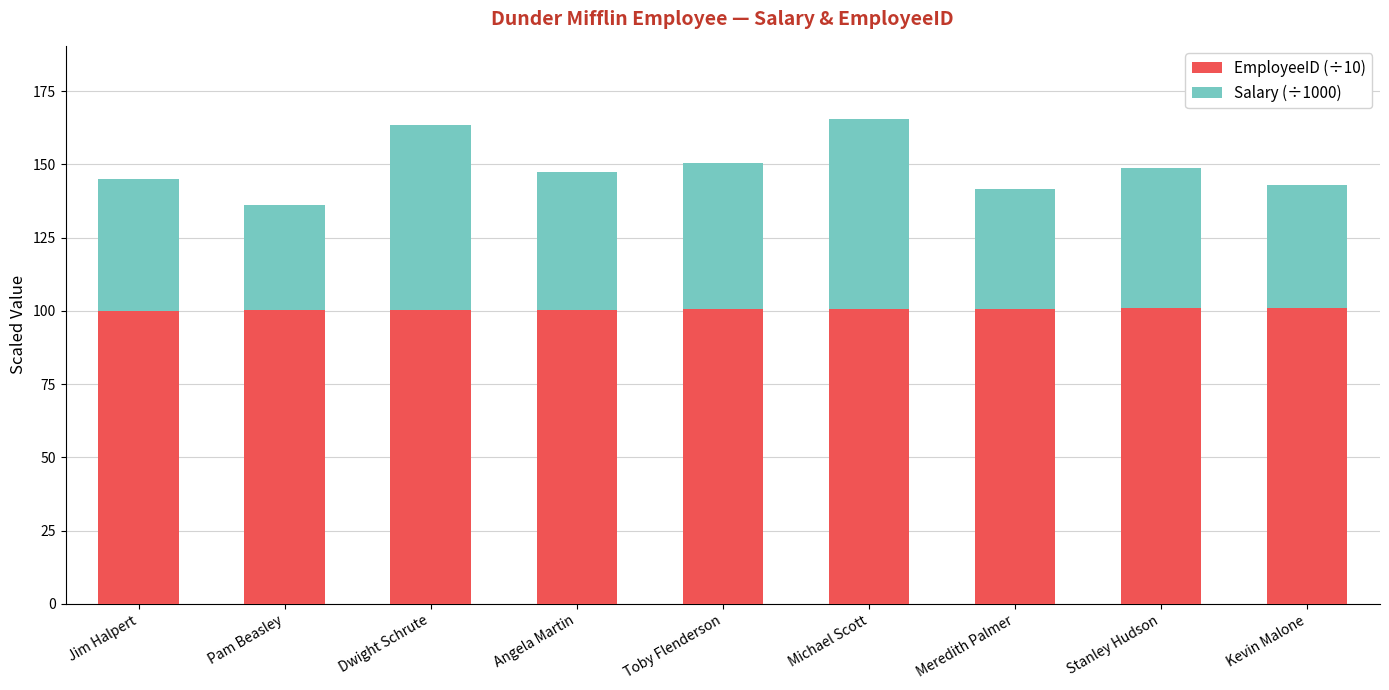

True or false: EmployeeID (÷10) has a value of 100.9 at Kevin Malone.

True